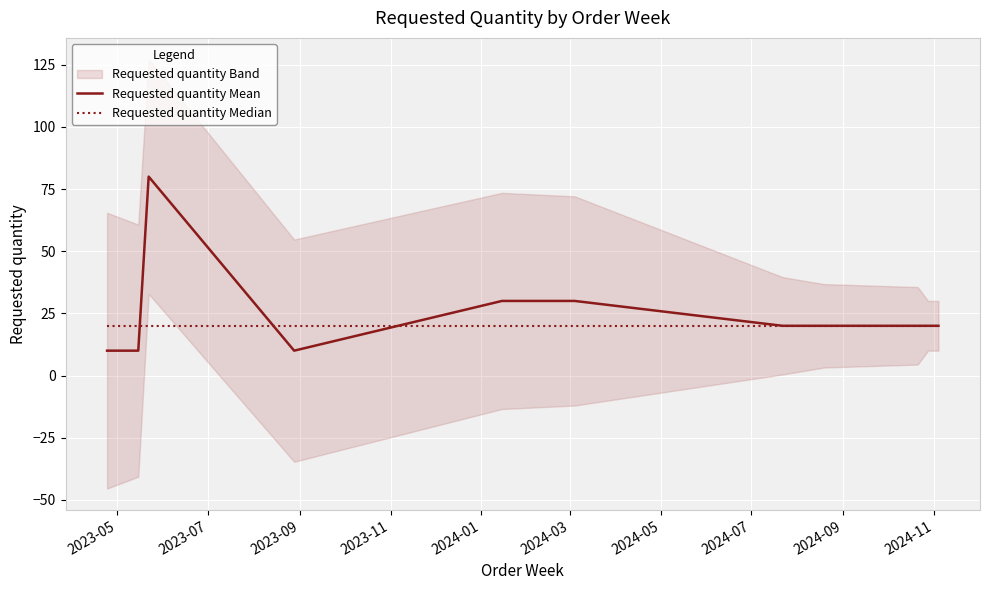

List the series in order of their peak value, lowest first.

Requested quantity Median, Requested quantity Mean